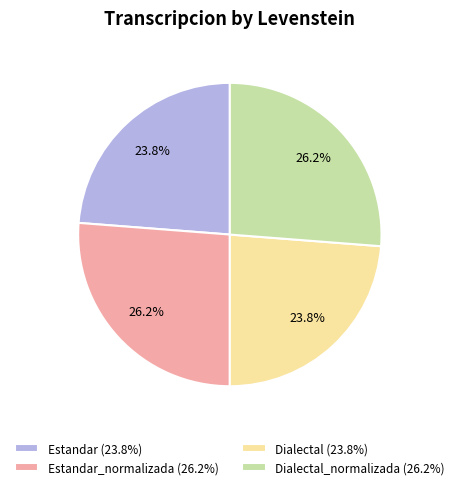

What is the total percentage of Estandar (23.8%) and Estandar_normalizada (26.2%)?

50.0%